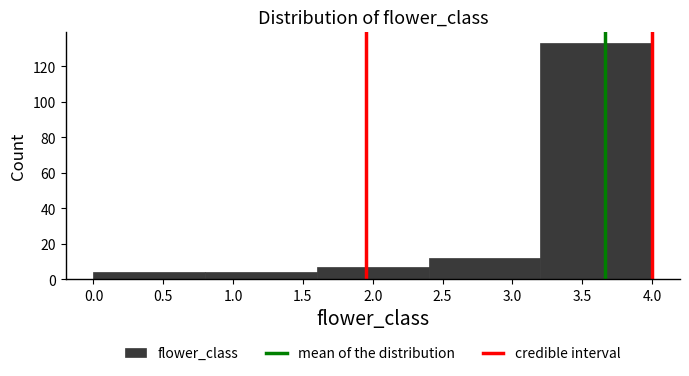

What is the height of the bar covering 3.2 to 4.0 on the x-axis? The values are not printed on the chart, so give them approximately, as read against the axis.

134